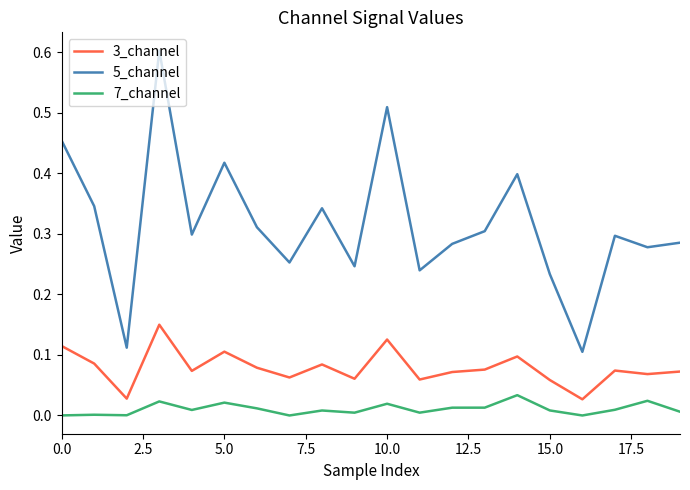

At how many categories does at least one series exceed 0?

20